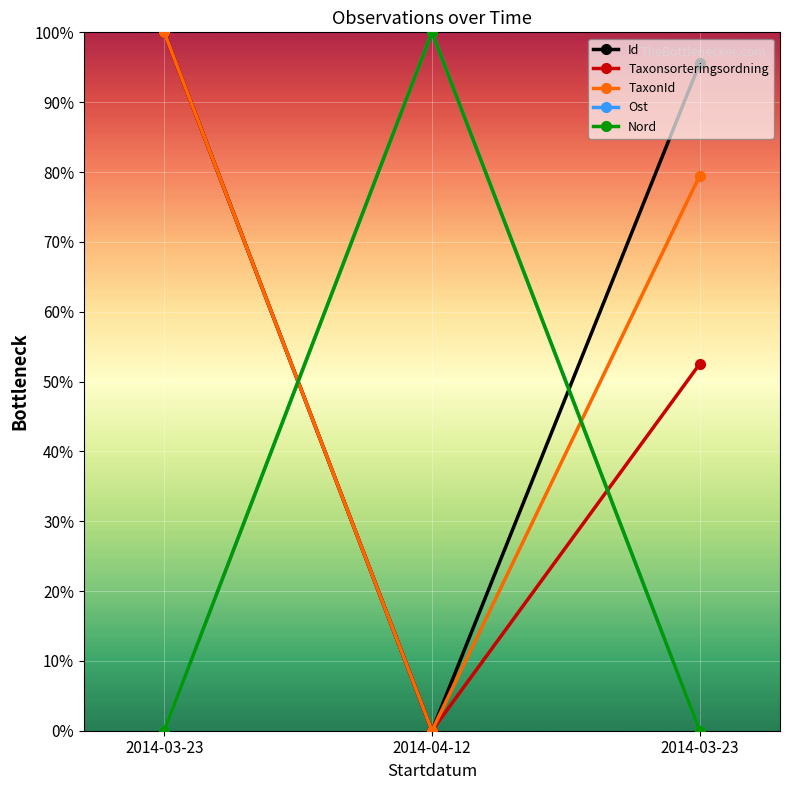

Rank the categories by Taxonsorteringsordning value from highest to lowest.

2014-03-23, 2014-03-23, 2014-04-12